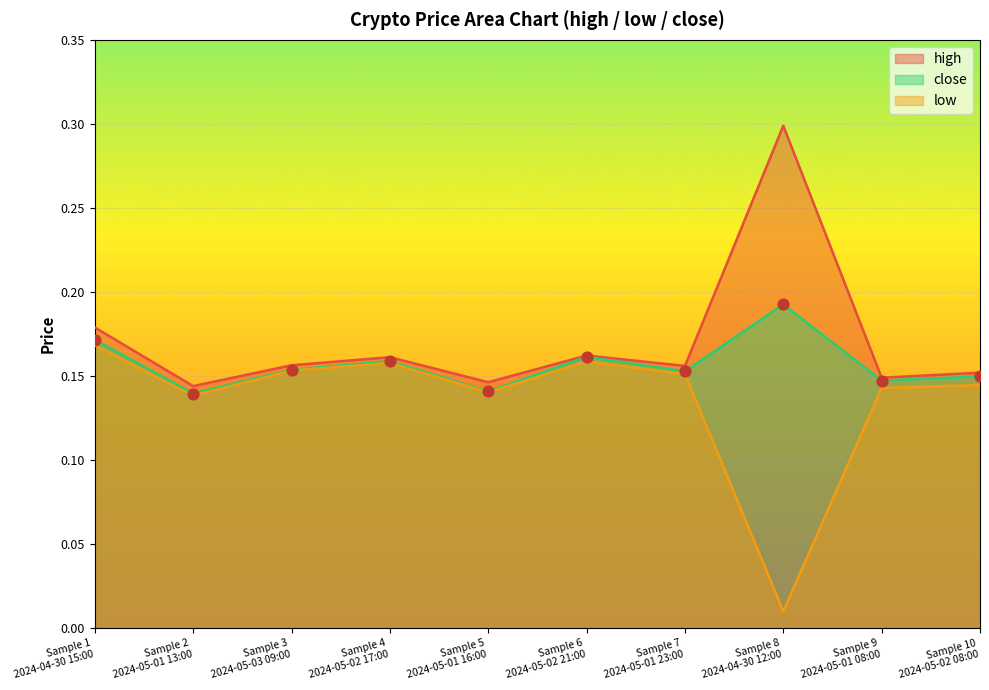

What is the total value across all series at Sample 9
2024-05-01 08:00?

0.4